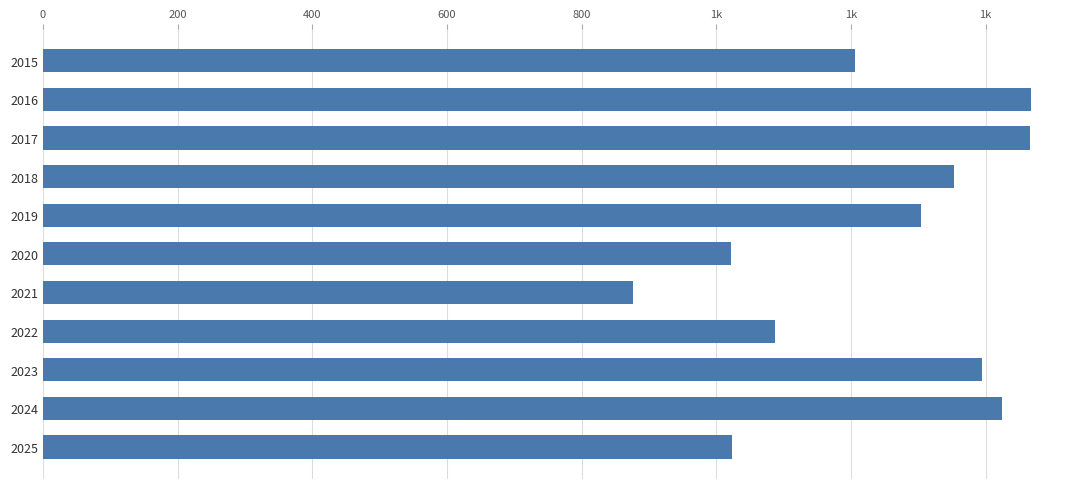

Are the bars horizontal?

Yes